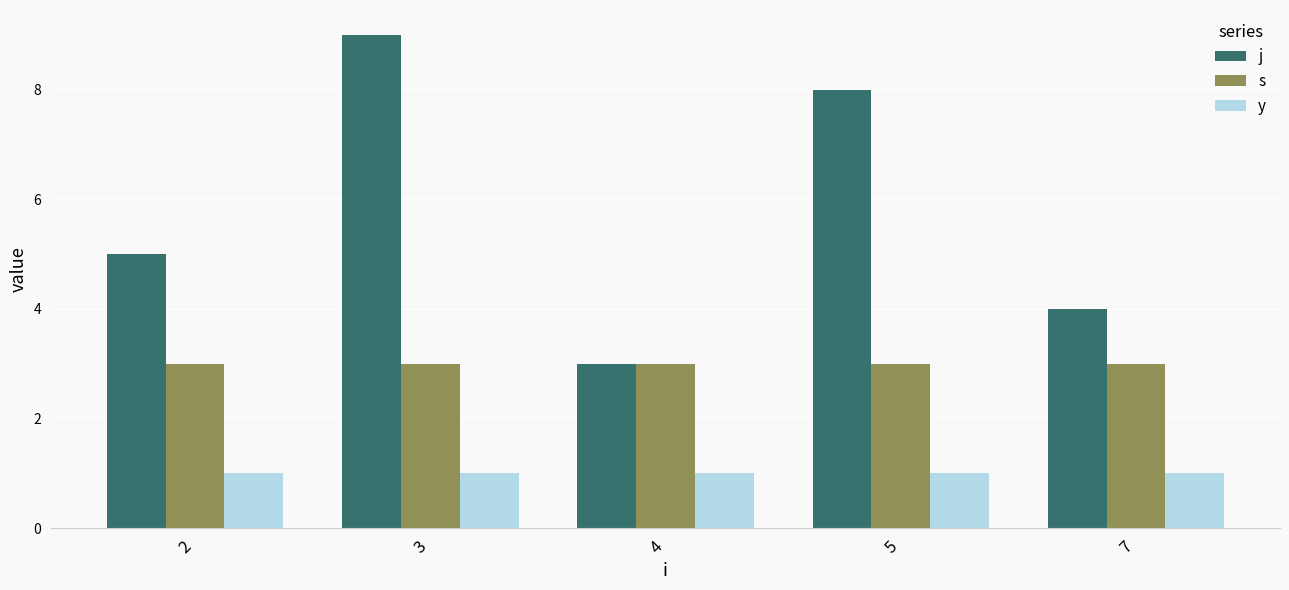

Rank the series by their average value, from lowest to highest.

y, s, j